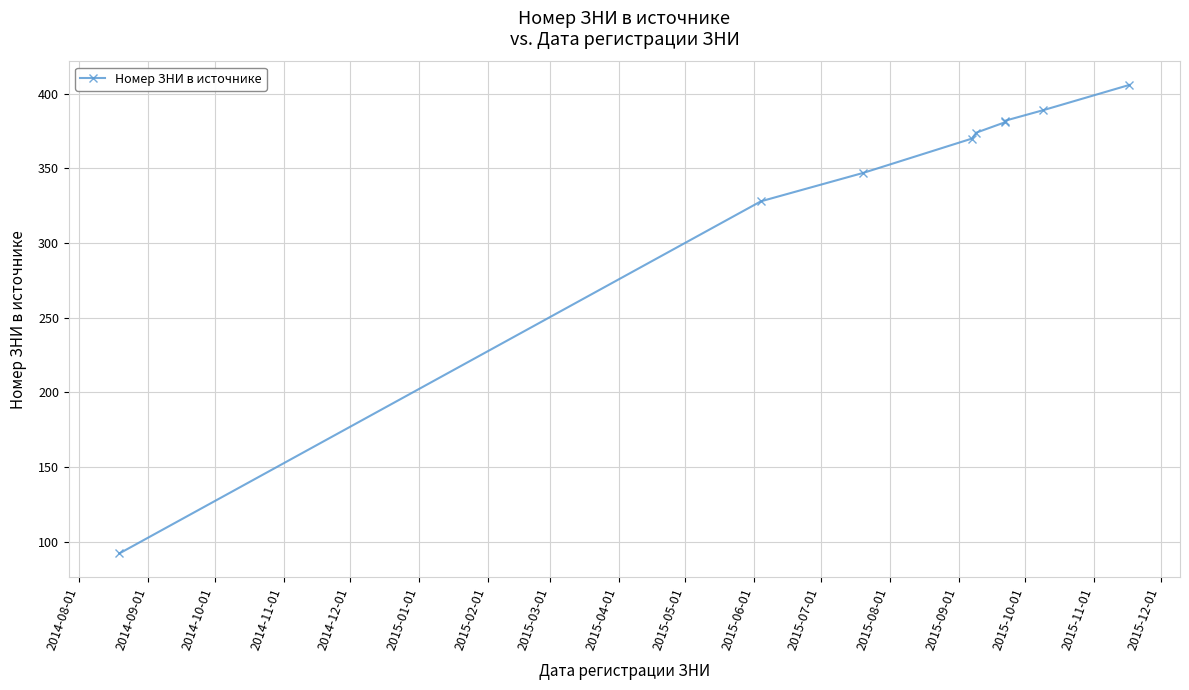

How many data points does each series have?

9